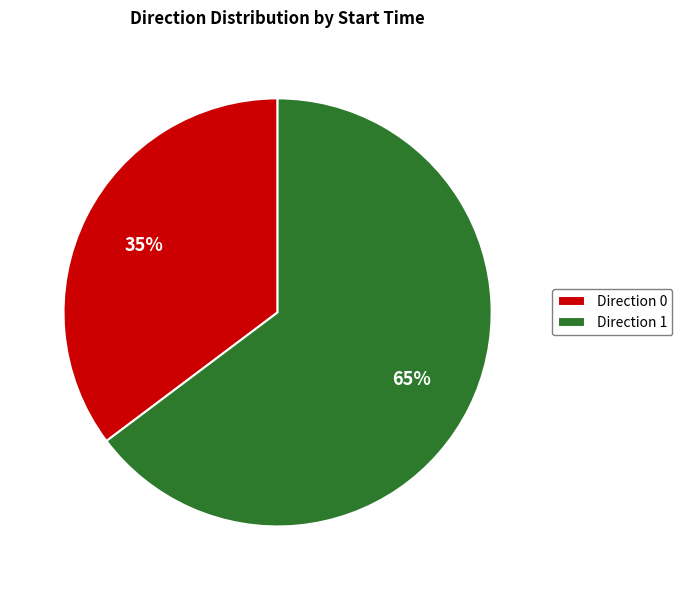

To the nearest percent, what is the average slice percentage?

50%